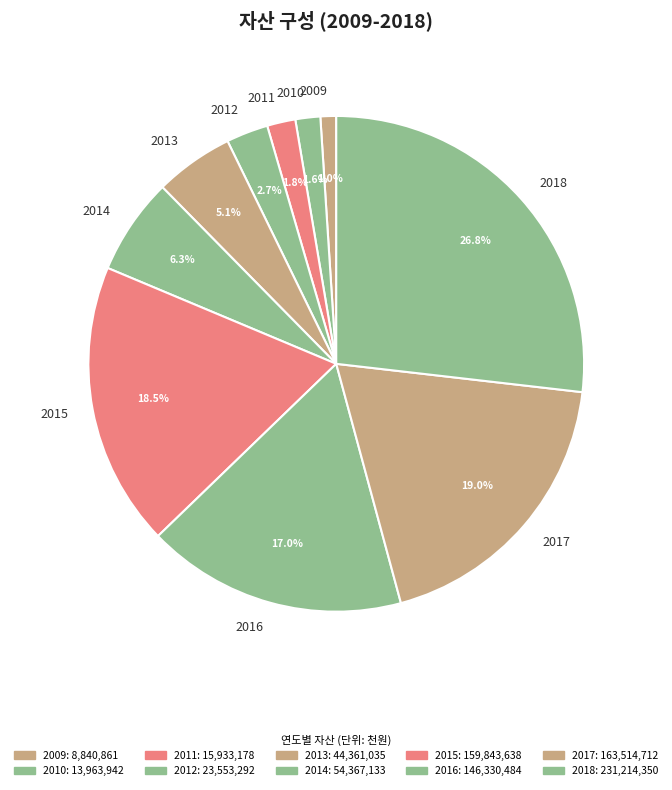

Which category has the smallest portion of the pie?

2009